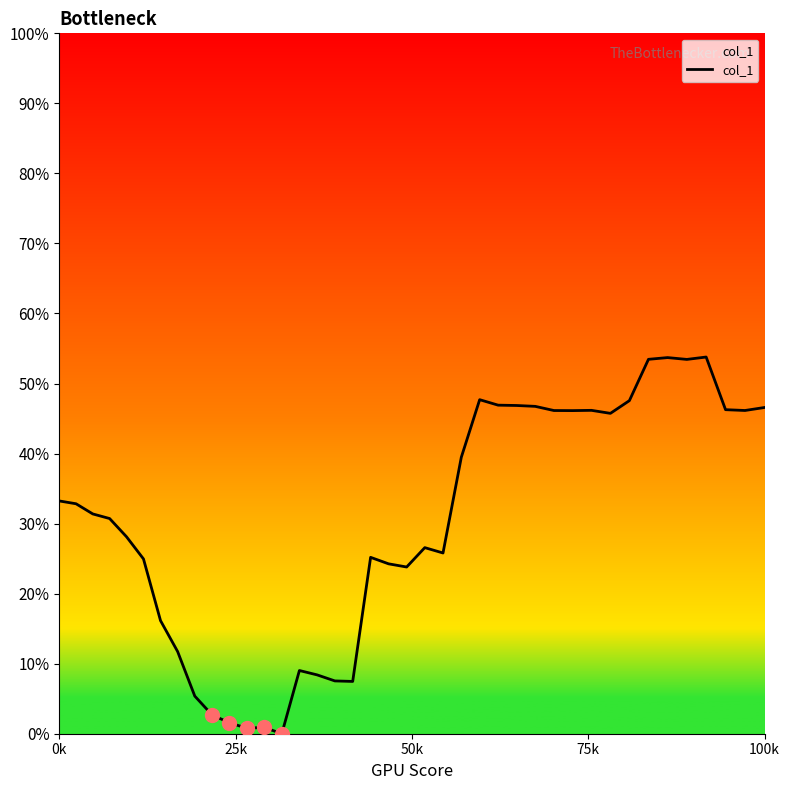

Does the chart have visible grid lines?

No